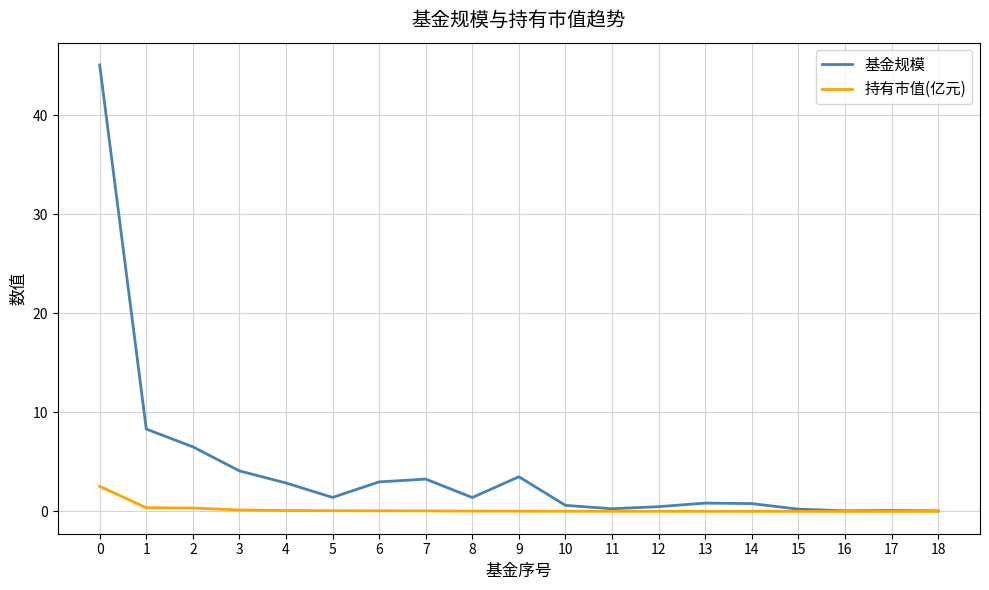

Which series has the largest total across all categories?

基金规模